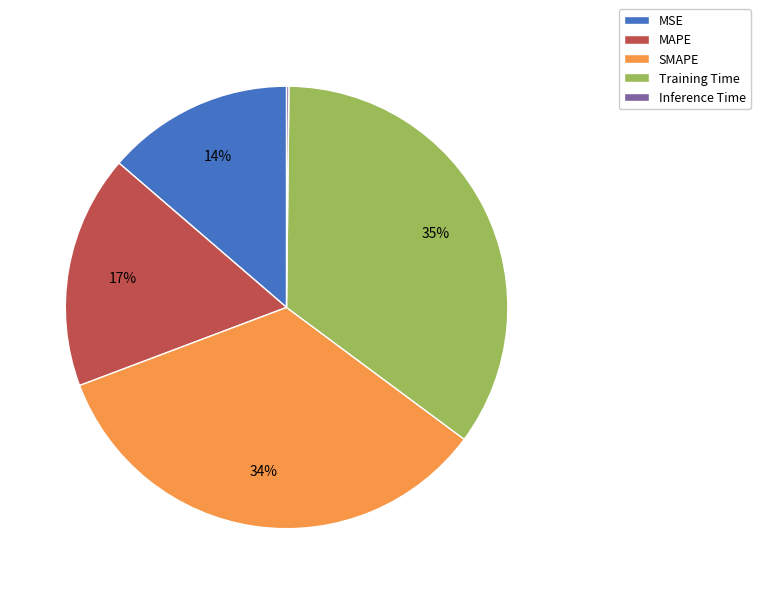

Which has a higher value, MAPE or Training Time?

Training Time